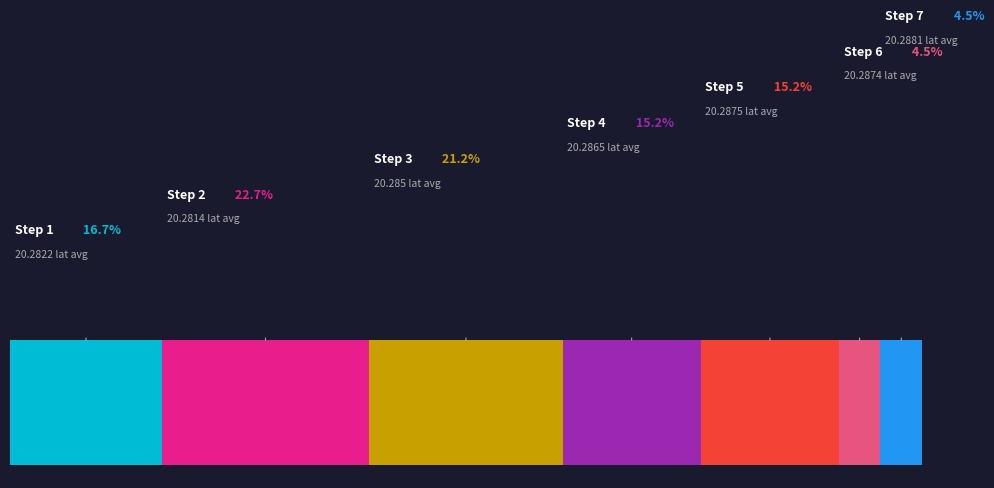

True or false: Step 5 accounts for 7% of the total.

False